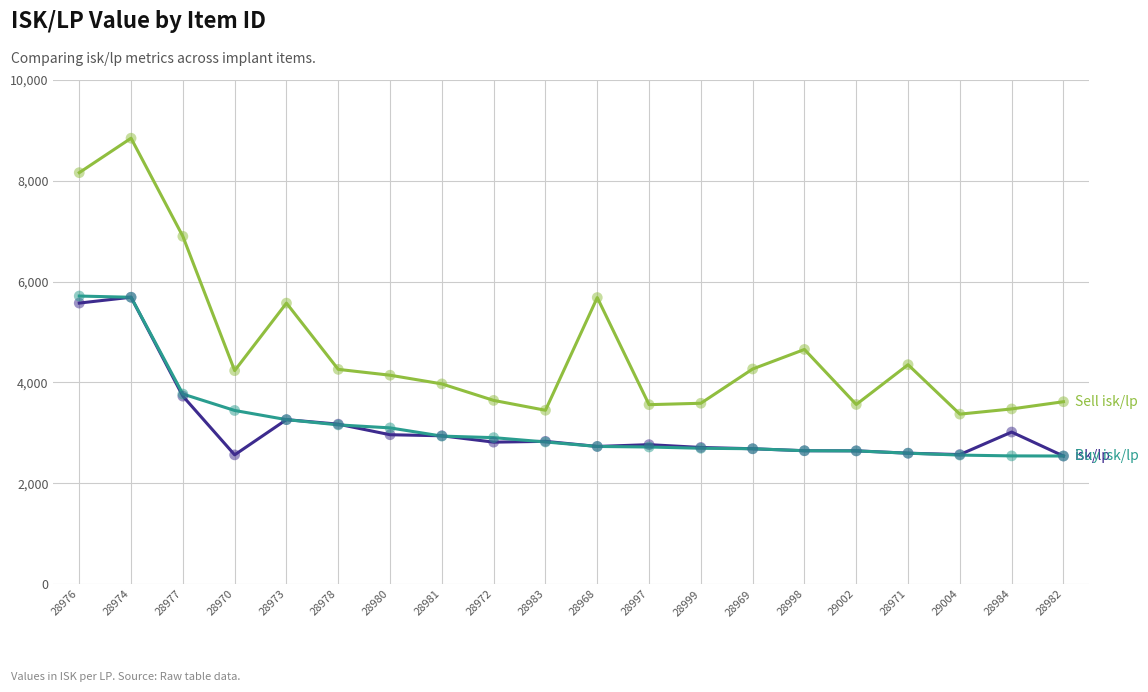

At which category is the sum across all series the highest?

28974